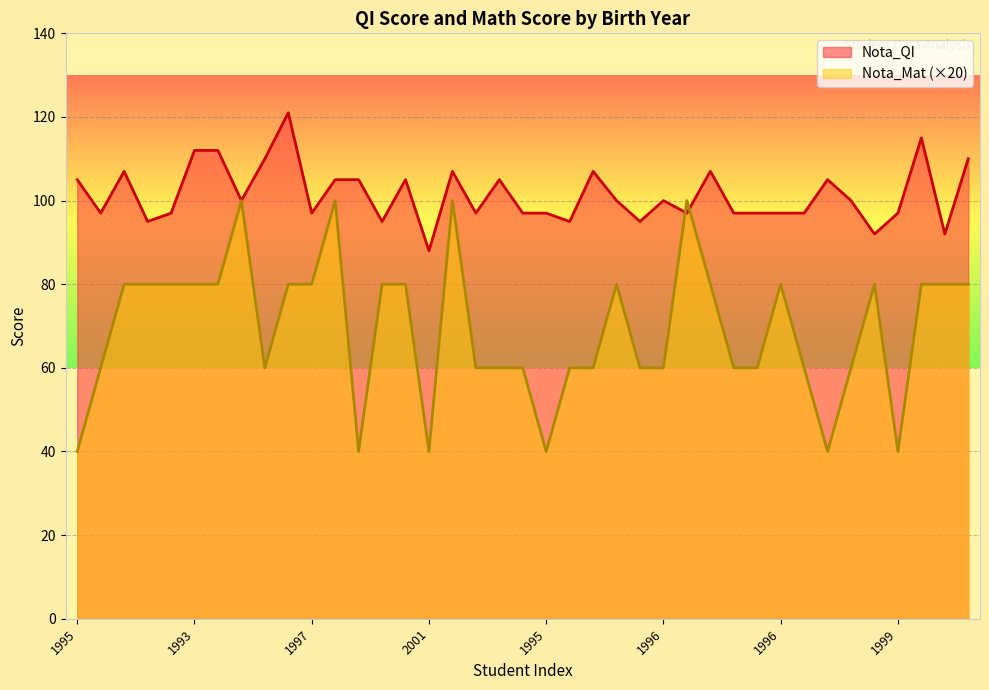

Reading left to right, transcribe all the data shown in this chart.

Nota_QI: 105	97	107	95	97	112	112	100	110	121	97	105	105	95	105	88	107	97	105	97	97	95	107	100	95	100	97	107	97	97	97	97	105	100	92	97	115	92	110
Nota_Mat: 40	60	80	80	80	80	80	100	60	80	80	100	40	80	80	40	100	60	60	60	40	60	60	80	60	60	100	80	60	60	80	60	40	60	80	40	80	80	80